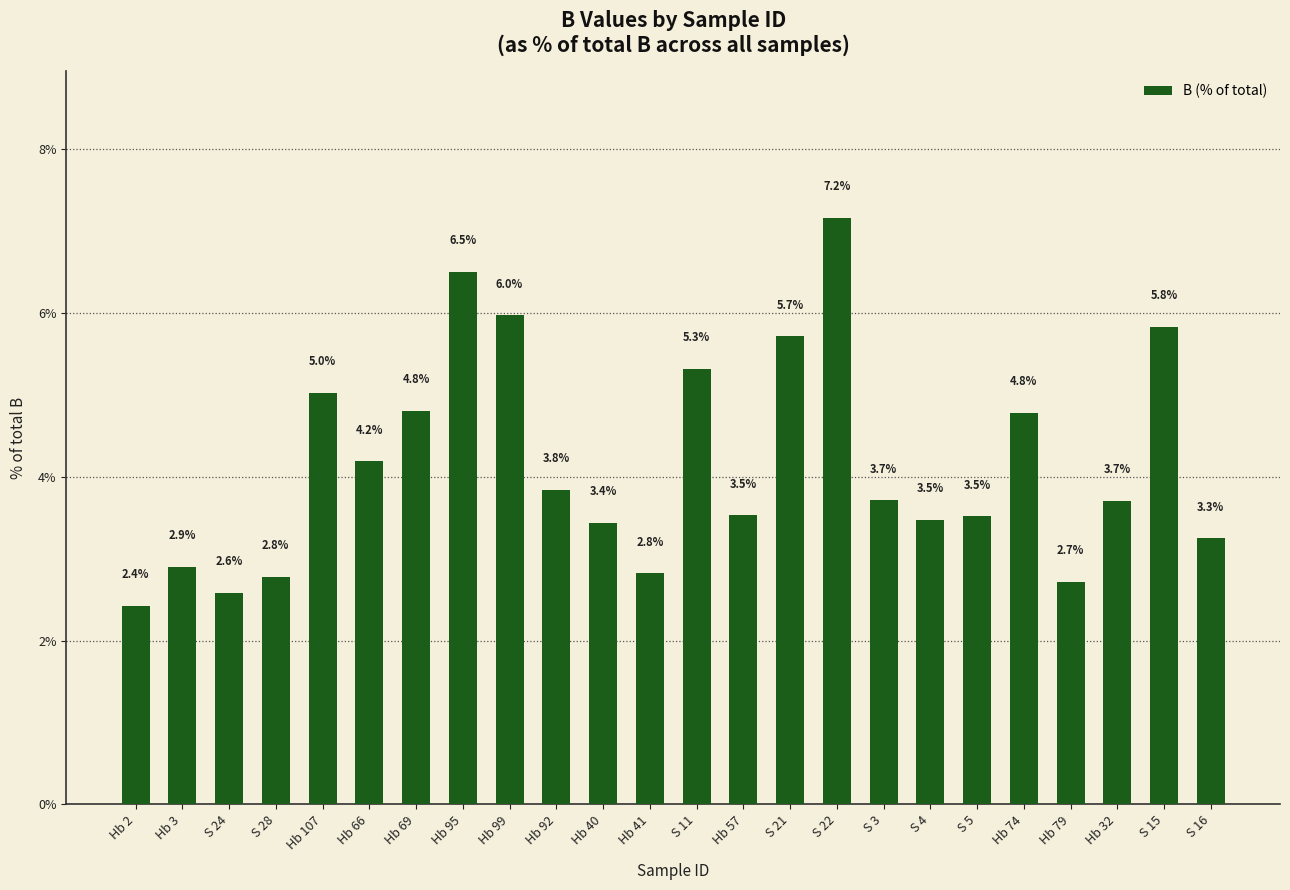

True or false: the data shows 4.7 at Hb 41.

False